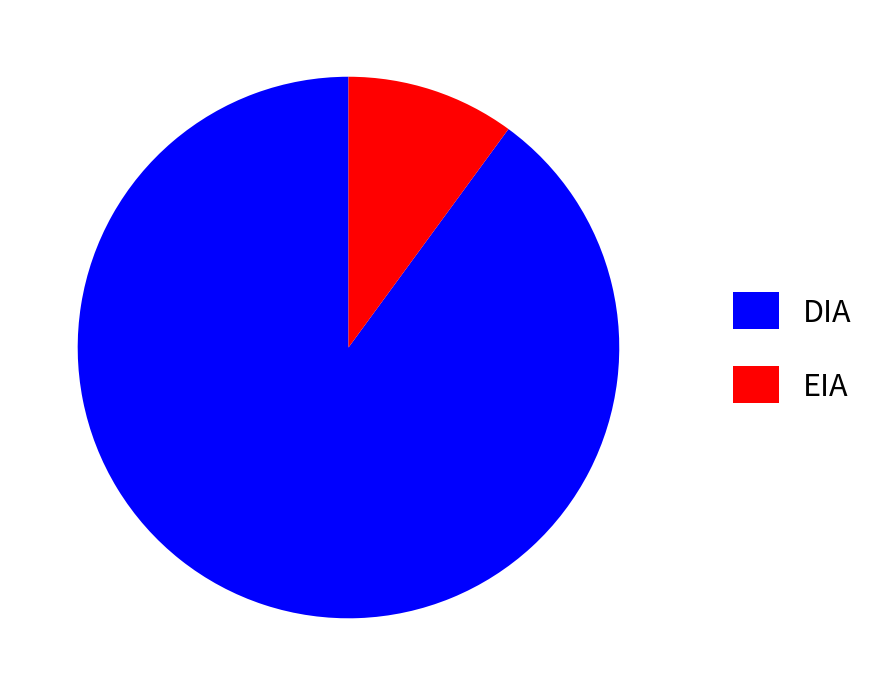

Does any single category account for the majority?

Yes